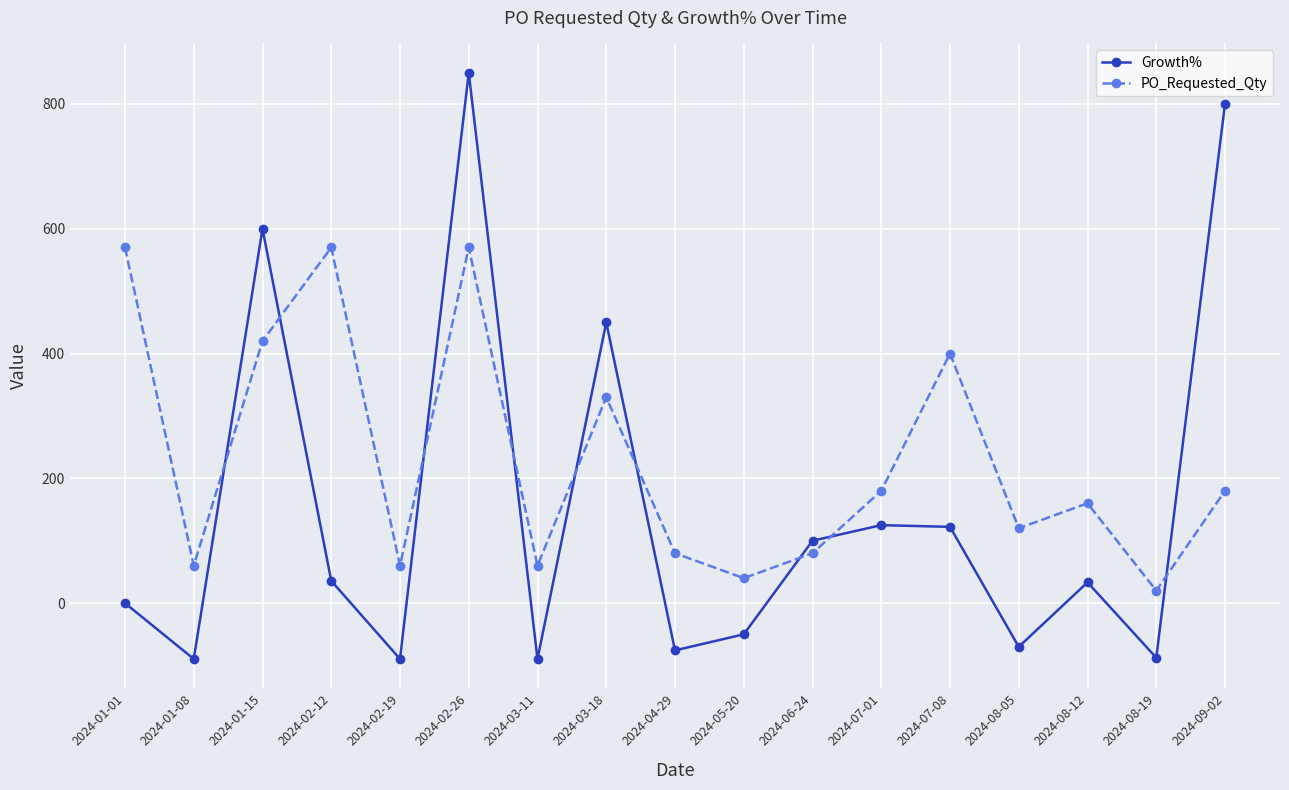

At which label is PO_Requested_Qty closest to 295?

2024-03-18